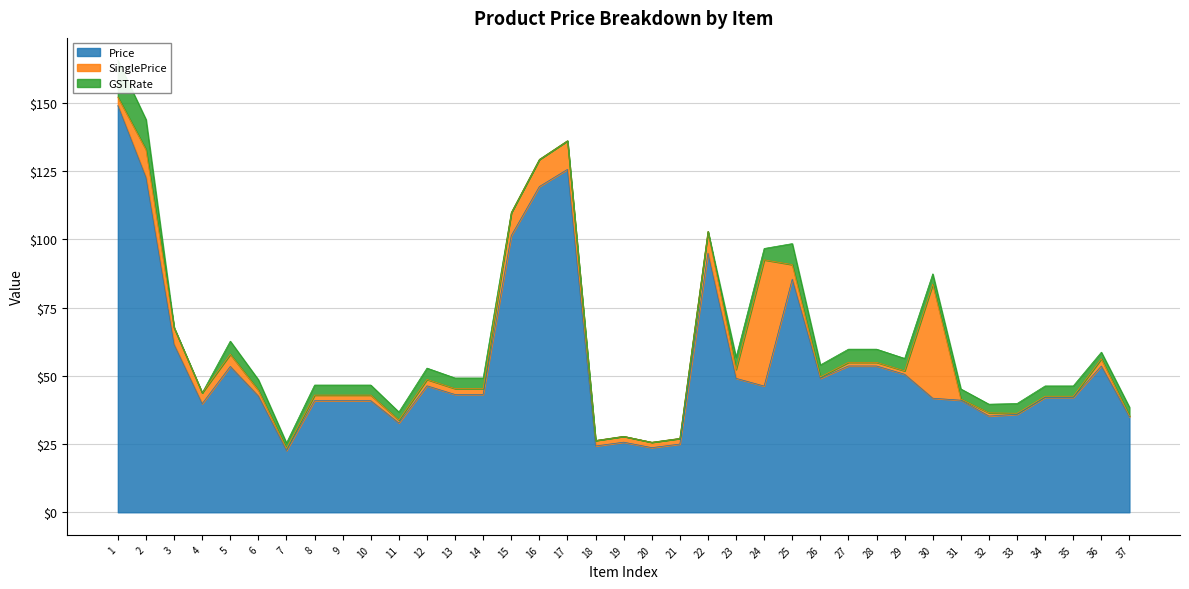

What is the value of the Price point at the 8th from the left?

40.9